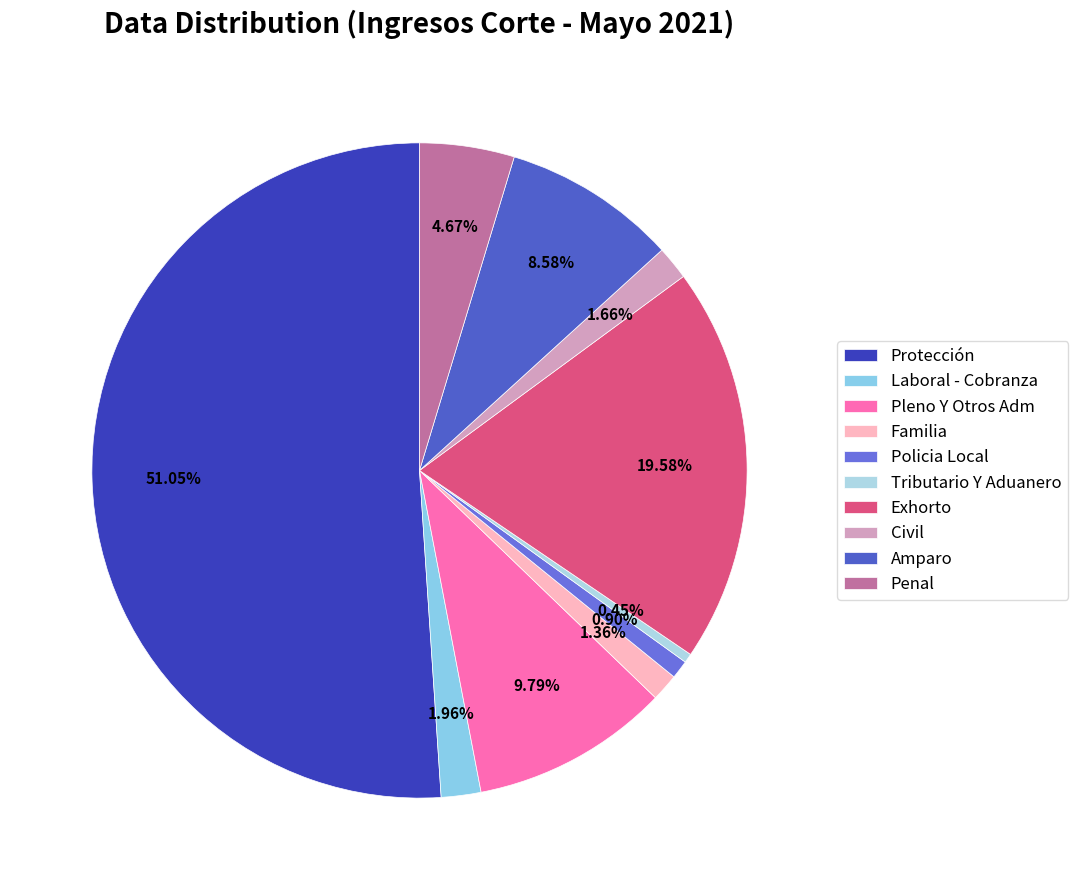

To the nearest percent, what is the combined percentage of Policia Local and Familia?

2%